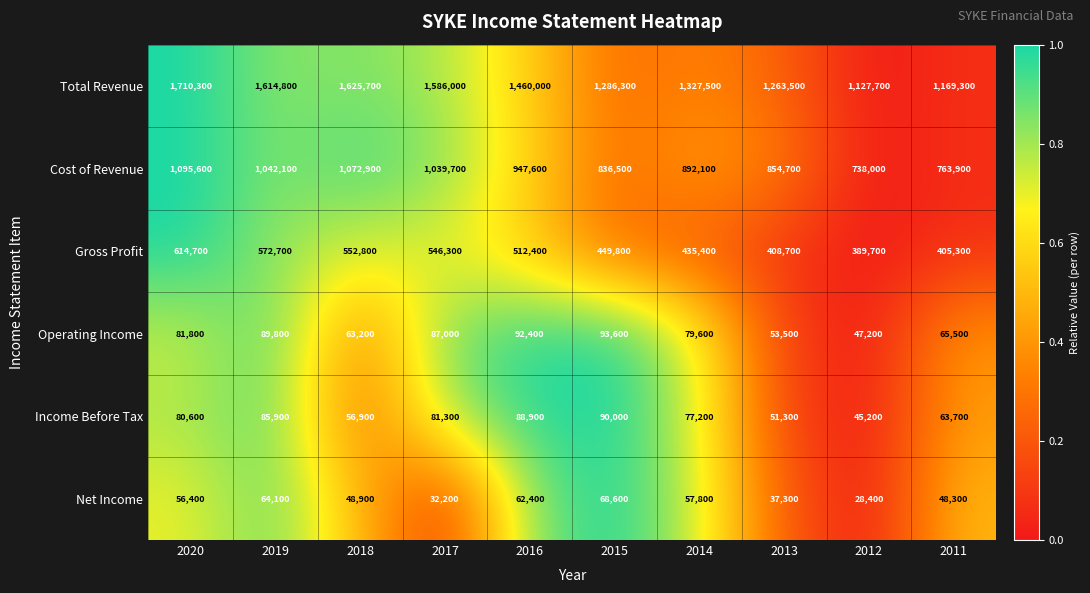

At 2018, list the series in order from largest to smallest.

Total Revenue, Cost of Revenue, Gross Profit, Operating Income, Income Before Tax, Net Income